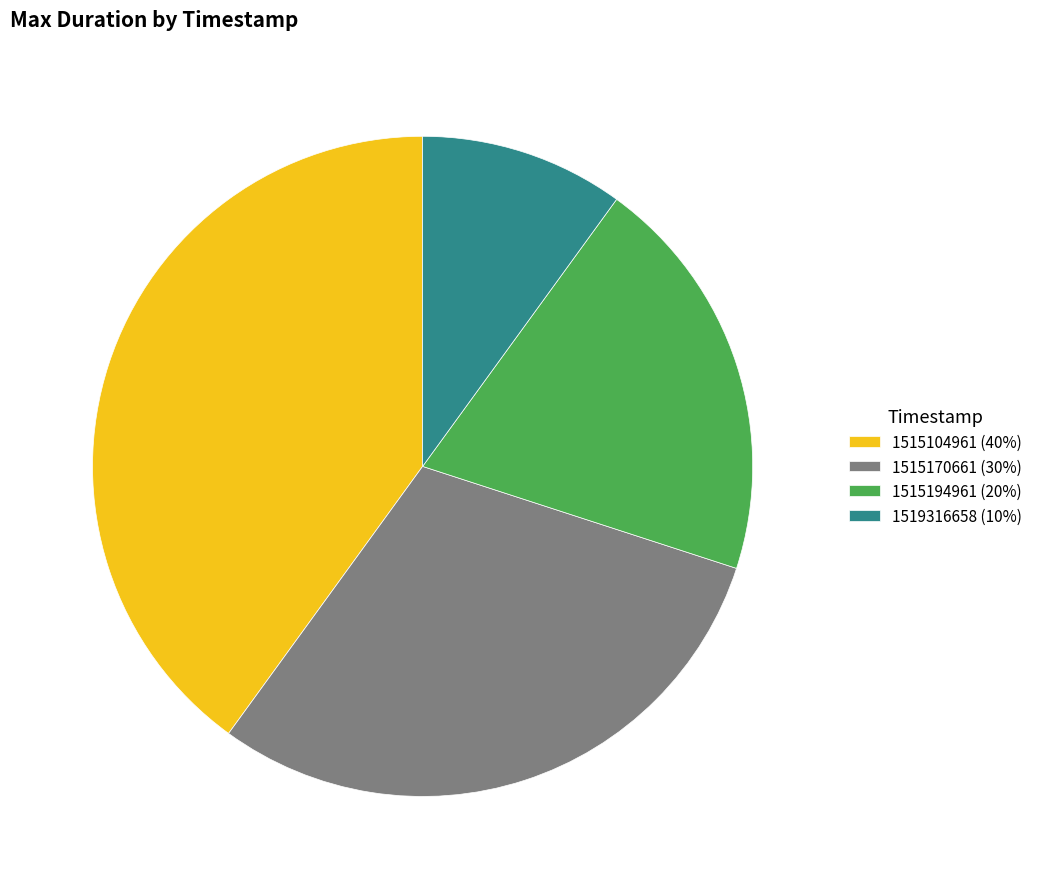

Does any single category account for the majority?

No